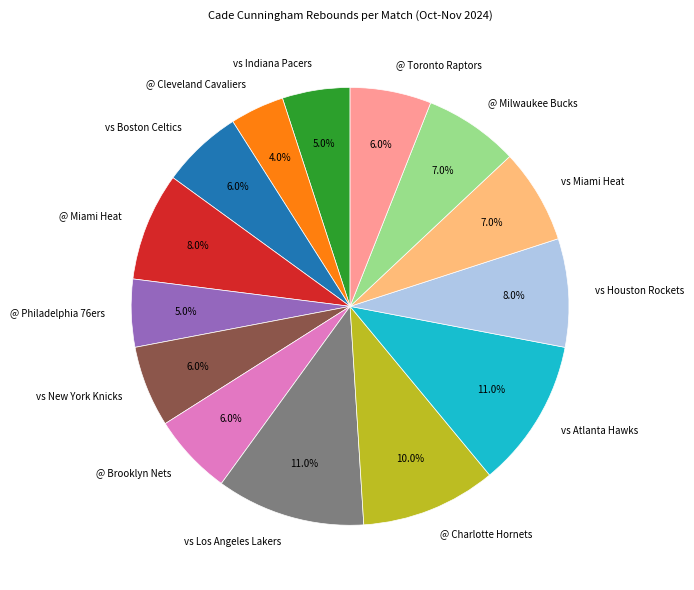

Which category has the smallest portion of the pie?

@ Cleveland Cavaliers